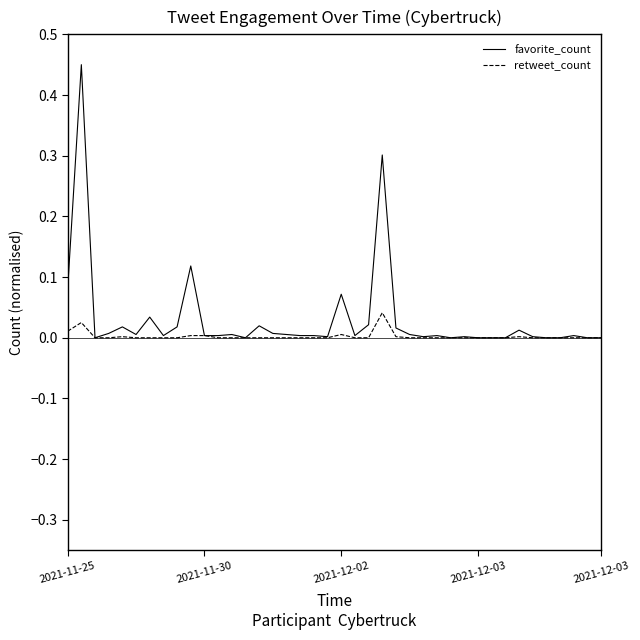

Which series has the widest spread of values?

favorite_count